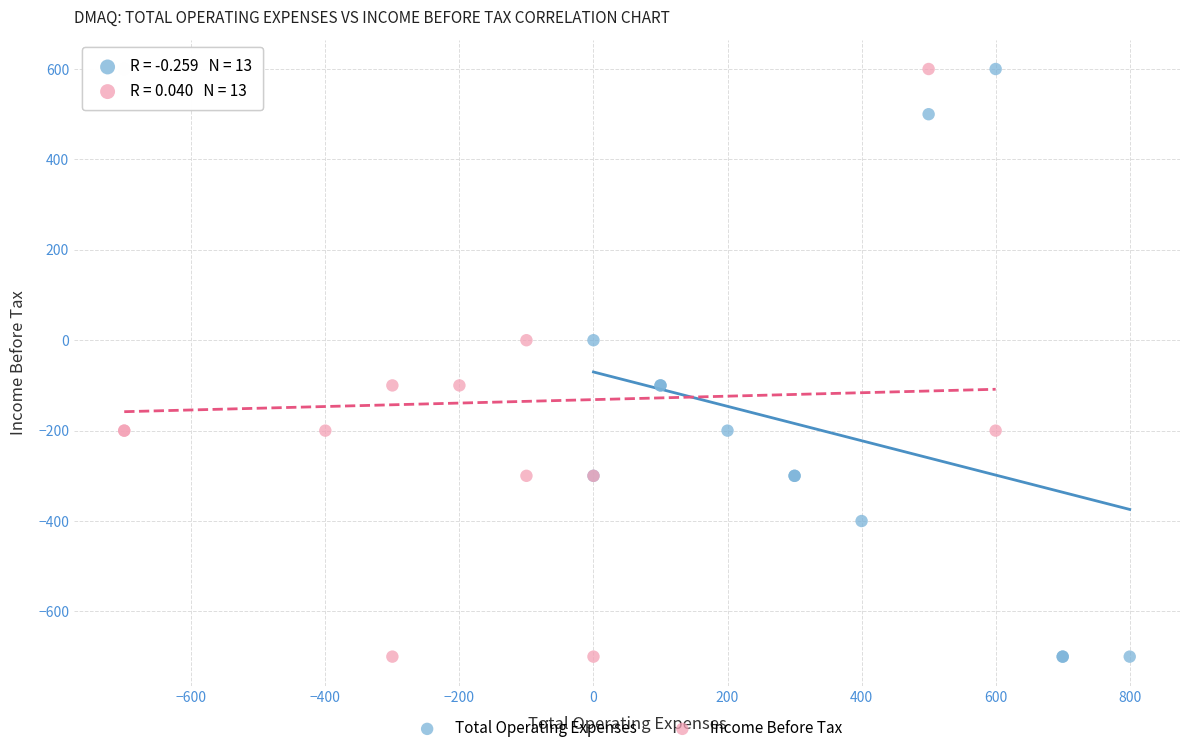

What are all the series names shown in the legend?

Total Operating Expenses, Income Before Tax